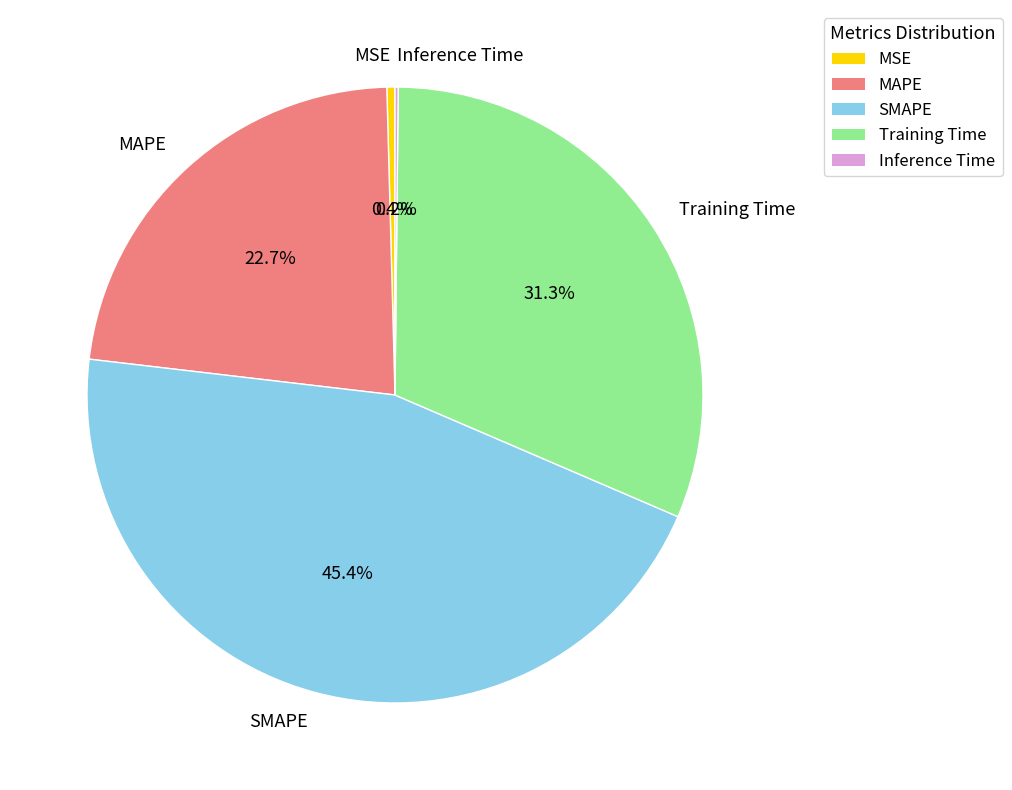

What is the largest slice in the pie chart?

SMAPE